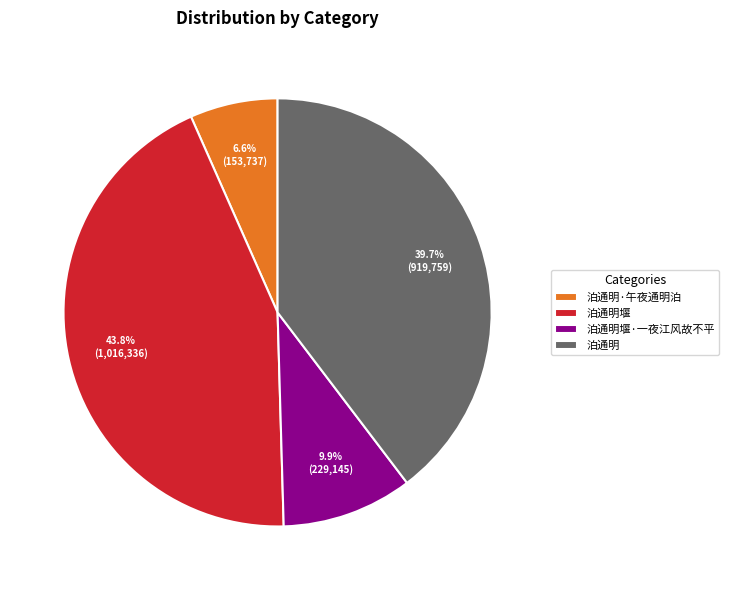

Combined, what portion of the pie is 泊通明 and 泊通明·午夜通明泊?

46.3%